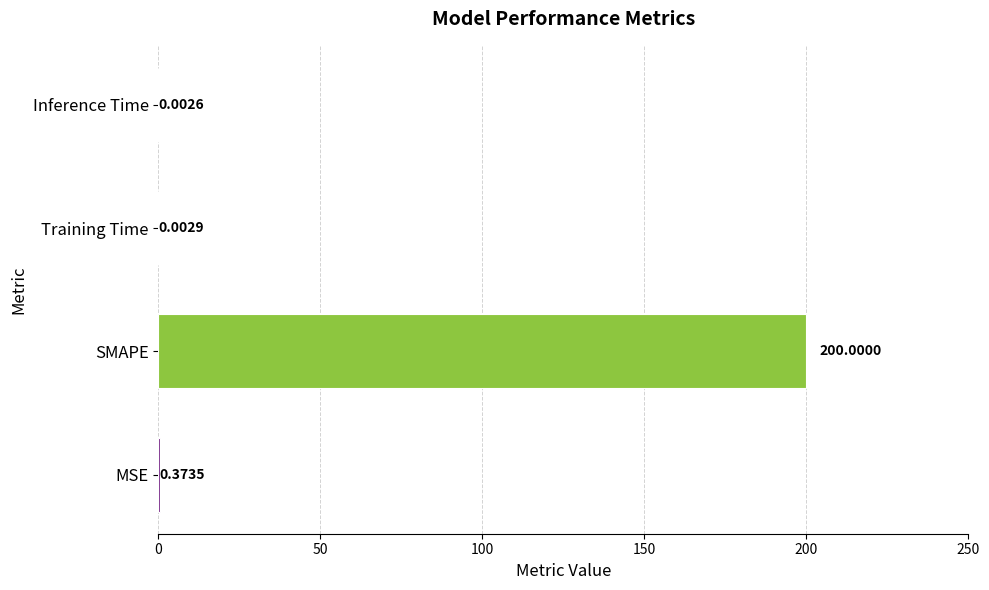

Where is the data nearest to the value 100?

MSE